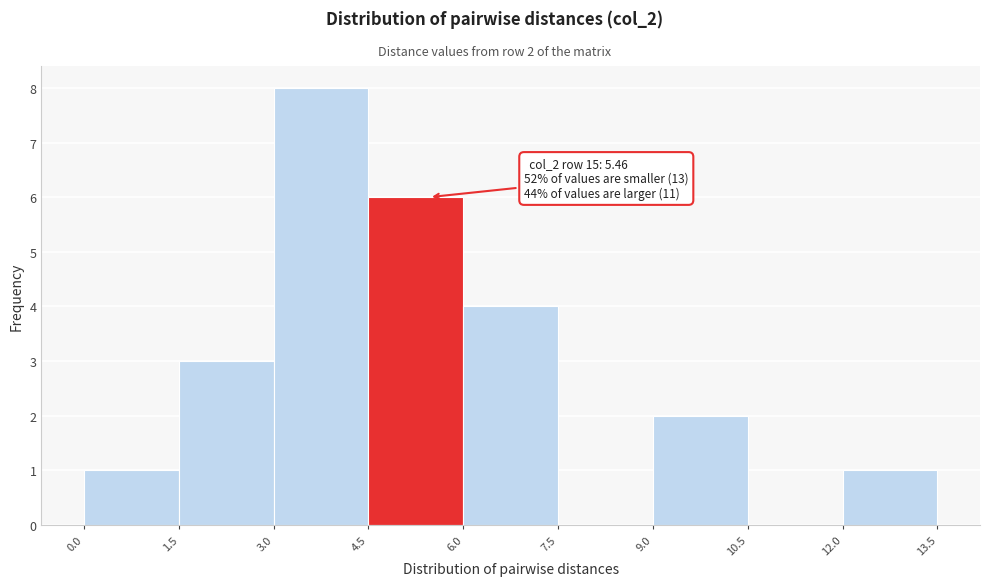

Which range on the x-axis has the tallest bar?

3.0 to 4.5